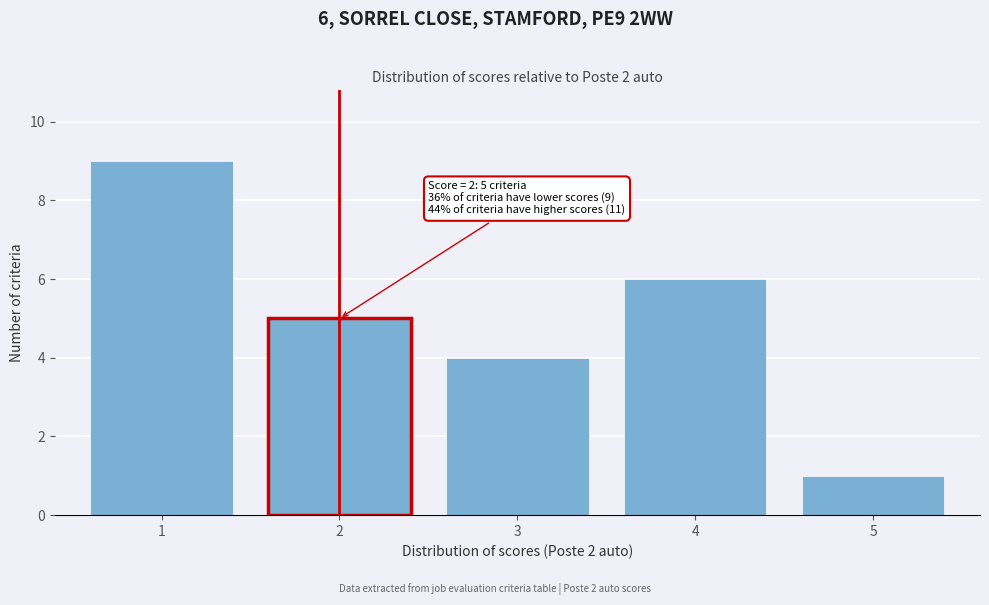

Reading right to left, list all the values displayed in this chart.

1	6	4	5	9